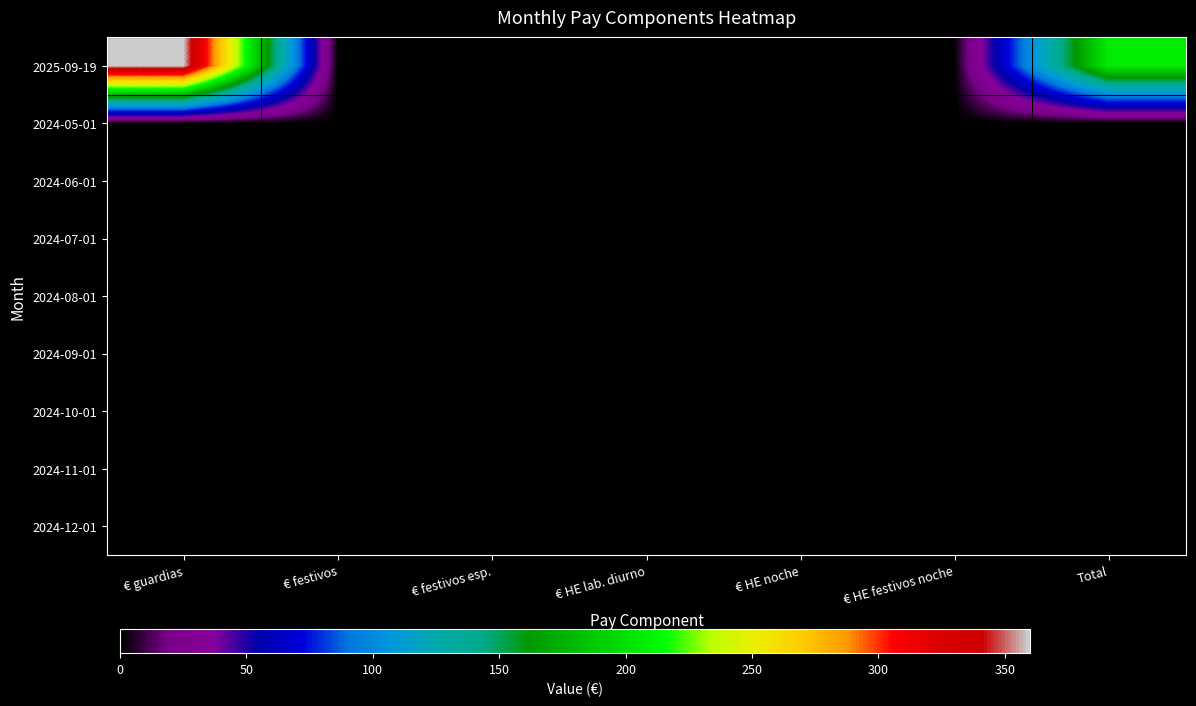

Count the number of data series in this chart.

9